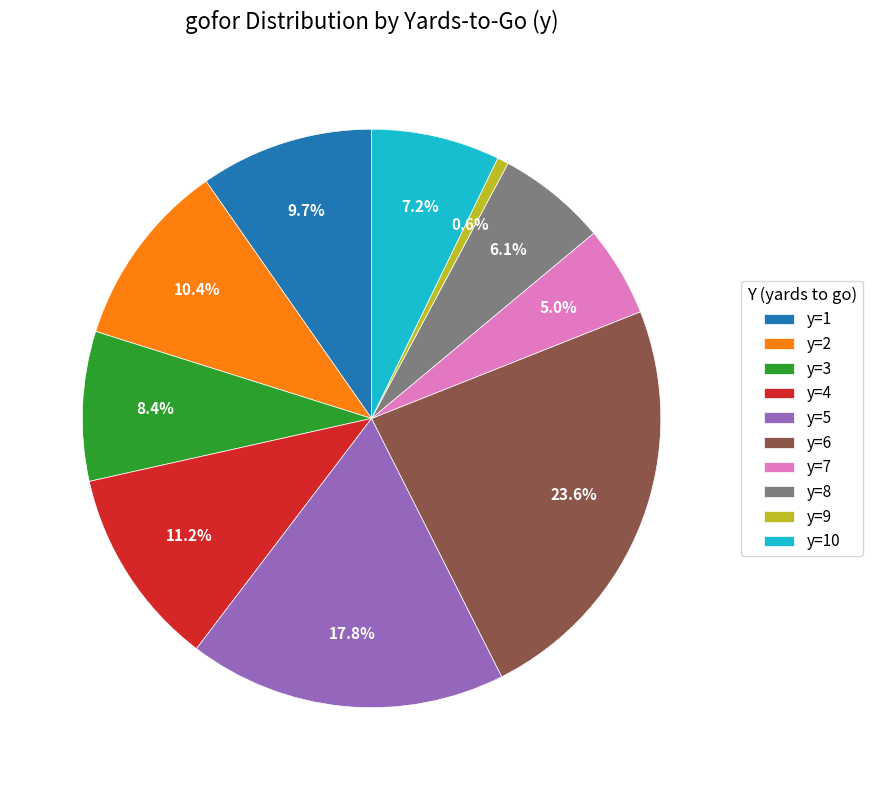

Approximately how many times larger is the value at y=10 compared to y=4?

0.6